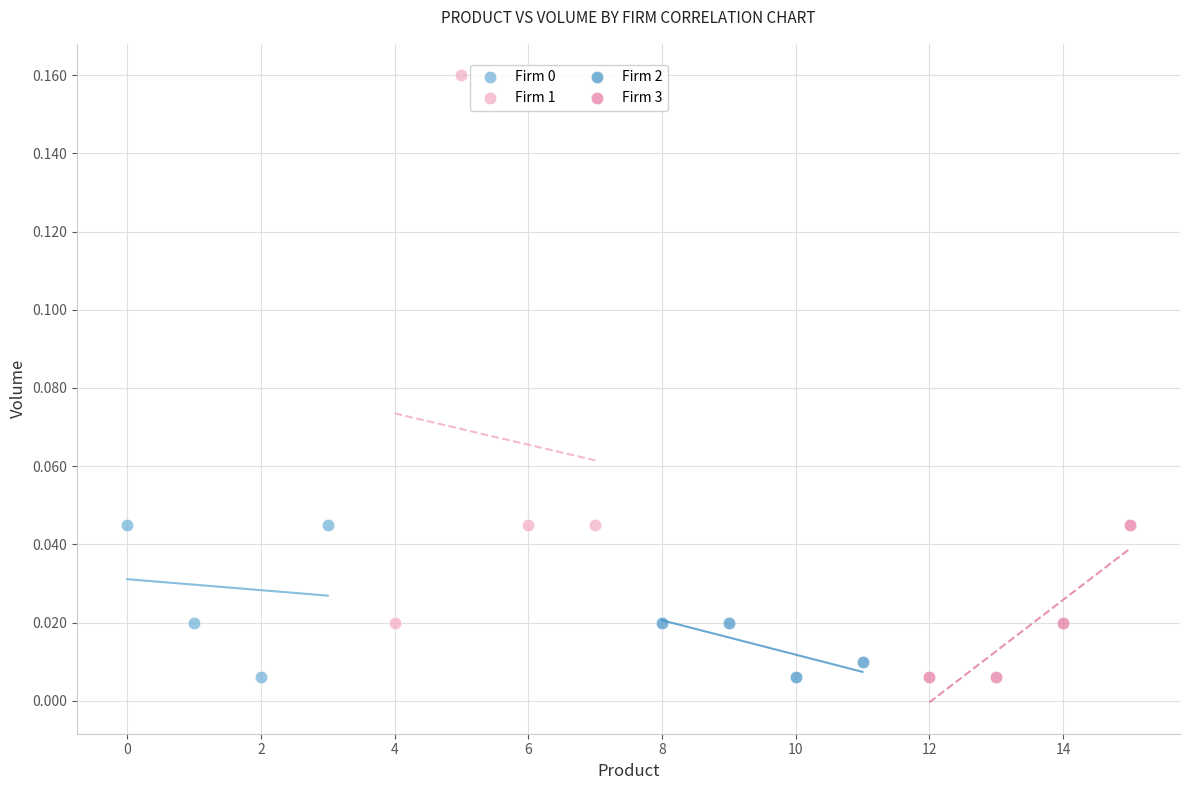

Which series has the widest spread of Y values?

Firm 1